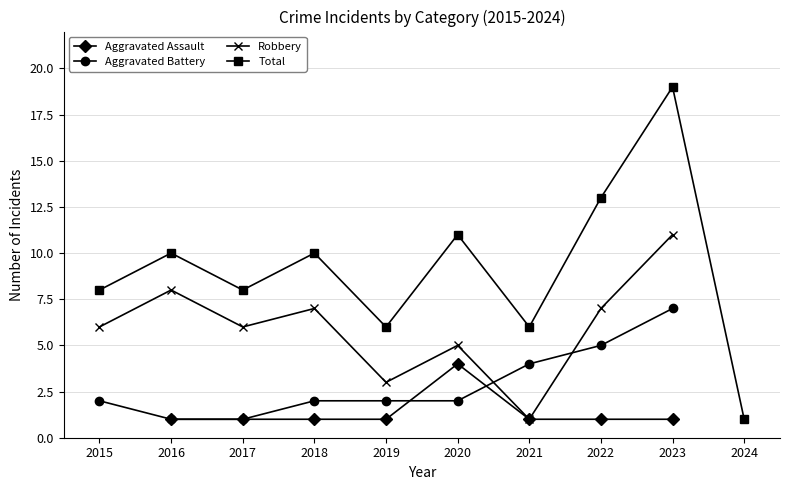

Between 2019 and 2022, which series saw the biggest shift?

Total